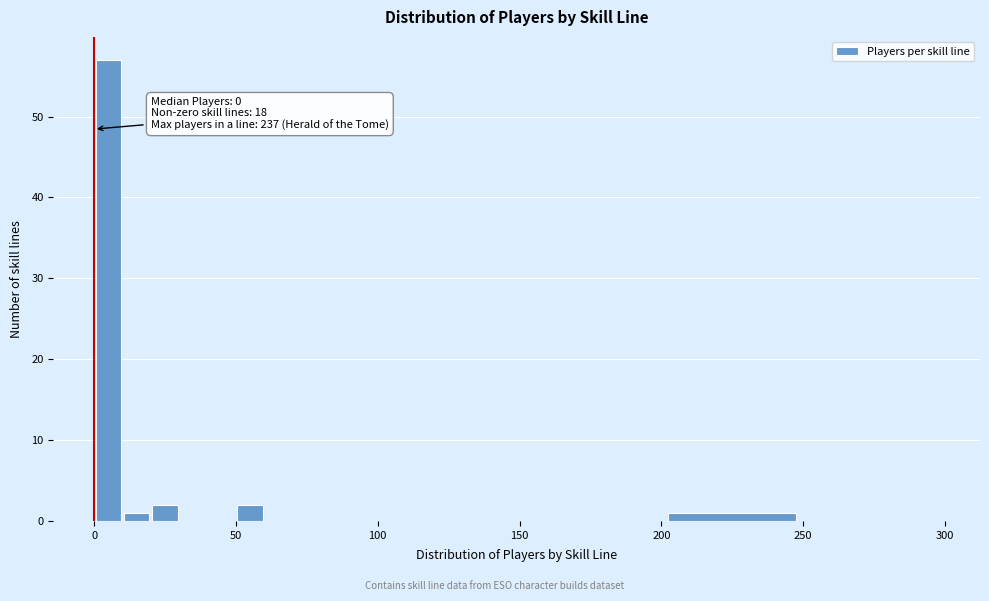

Read against the x-axis, roughly where is the centre of the tallest bar?

5